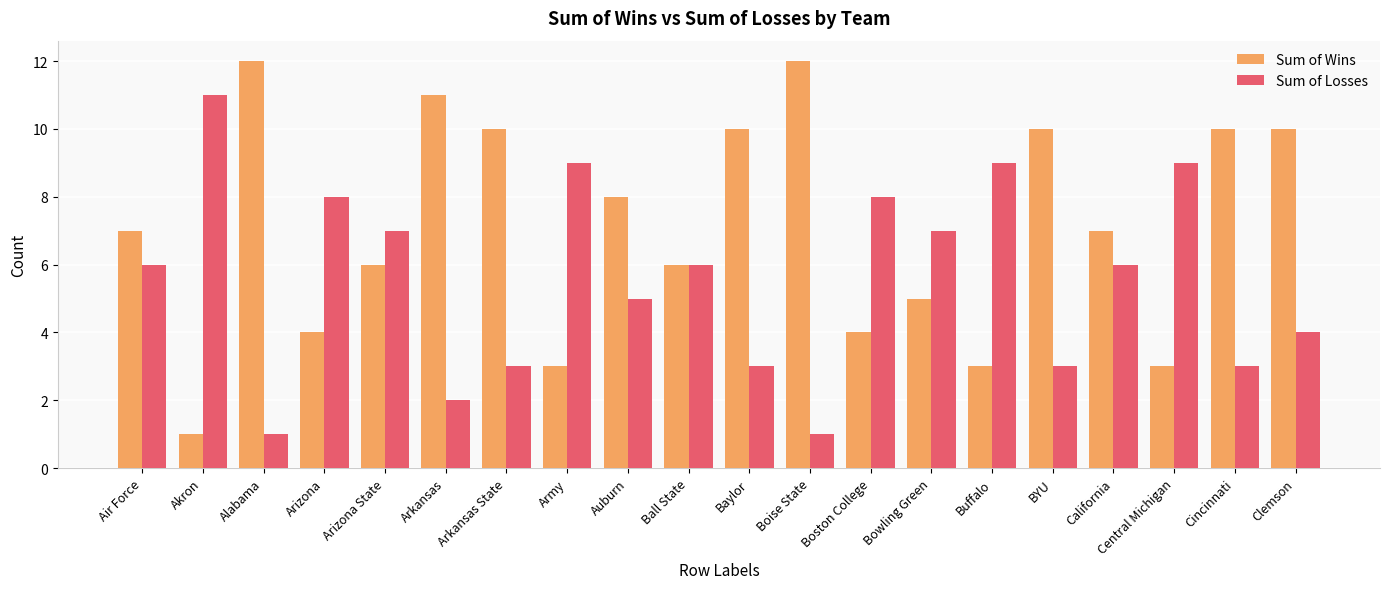

How many Sum of Losses values are between 3 and 8?

13